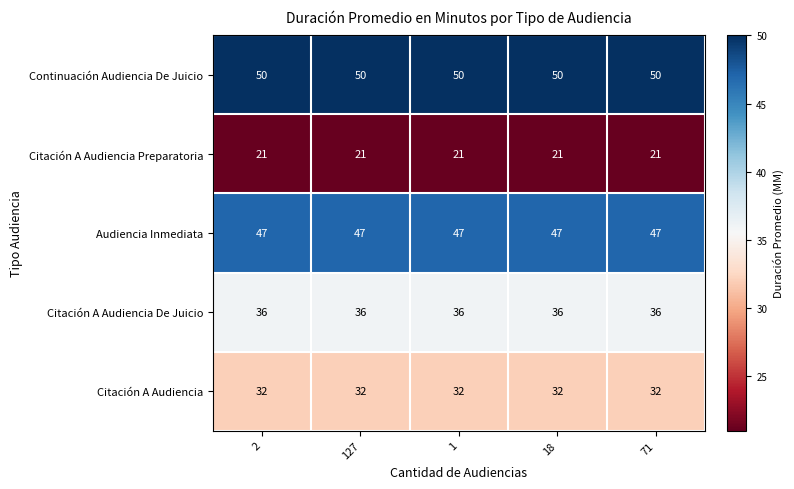

What is the spread (max minus min) of values at 1?

29